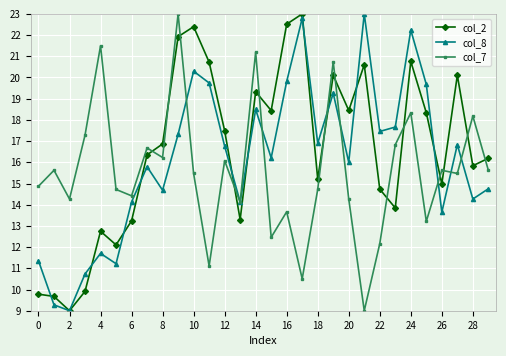

True or false: col_7 and col_2 cross at least once.

True